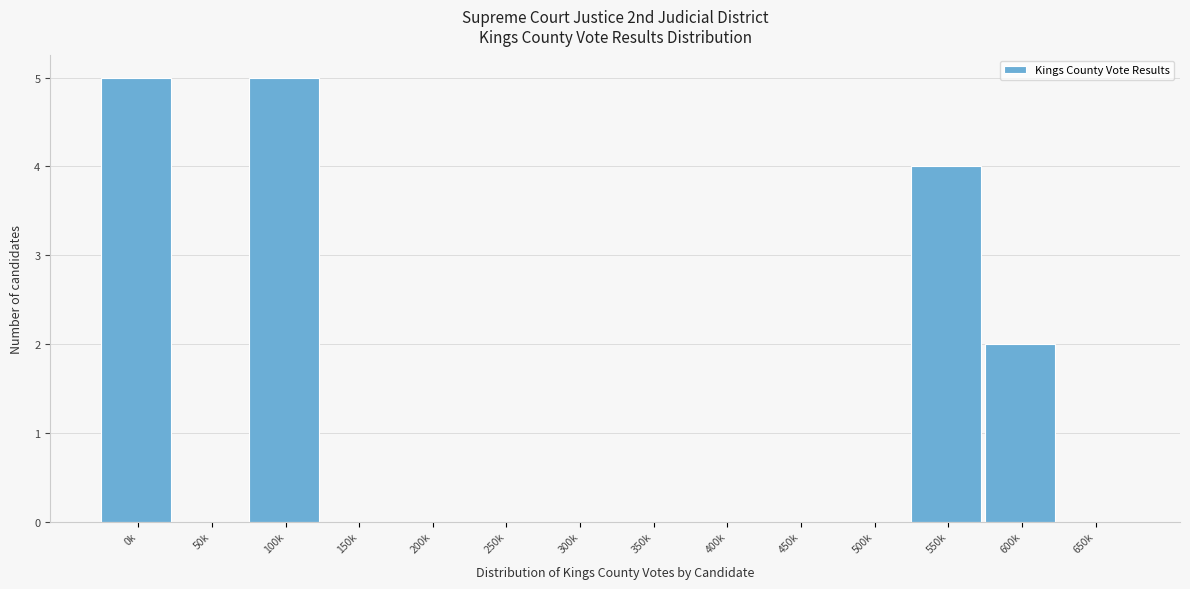

Reading left to right, what are all the values shown in this chart?

0k=5	50k=0	100k=5	150k=0	200k=0	250k=0	300k=0	350k=0	400k=0	450k=0	500k=0	550k=4	600k=2	650k=0